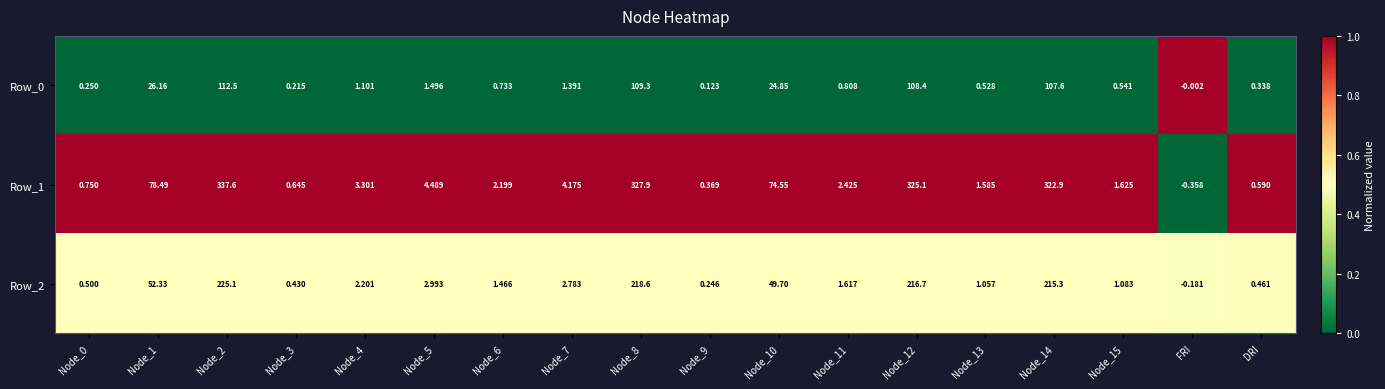

At how many categories does at least one series exceed 0?

17